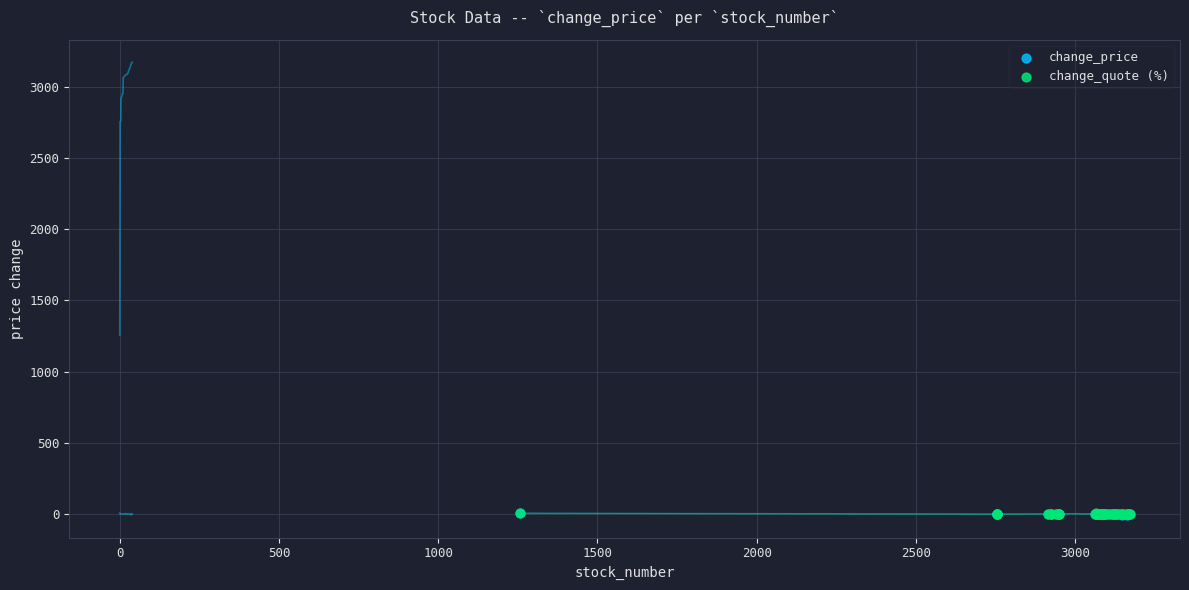

What are all the series names shown in the legend?

change_price, change_quote (%)